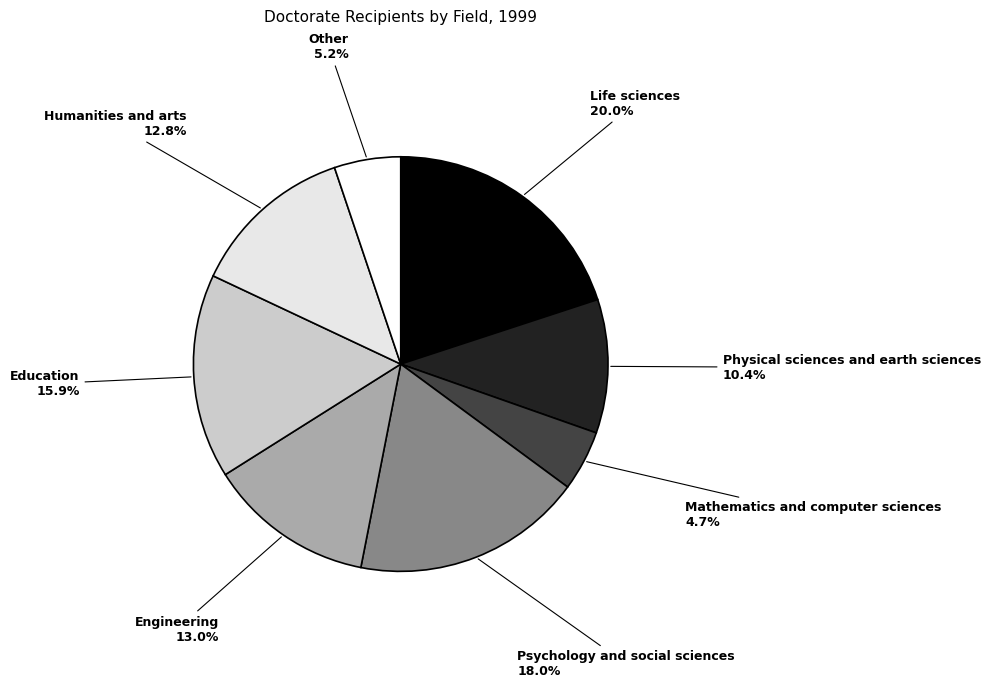

Which category has the biggest portion of the pie?

Life sciences